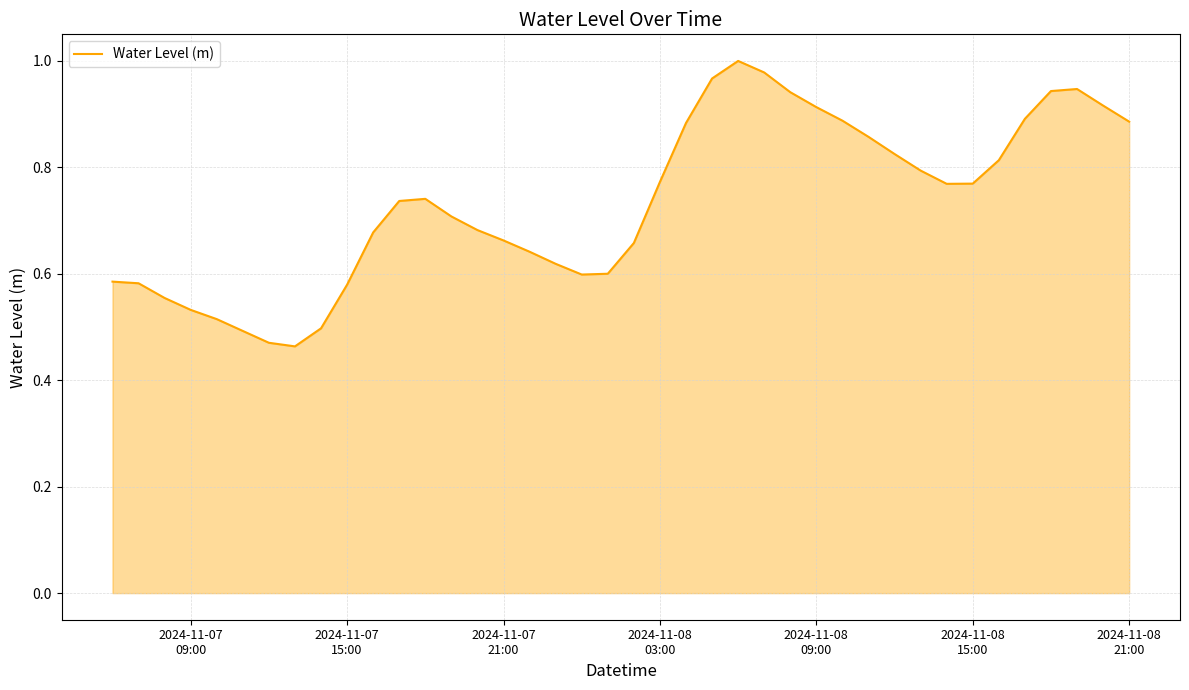

How many lines are shown in the chart?

1